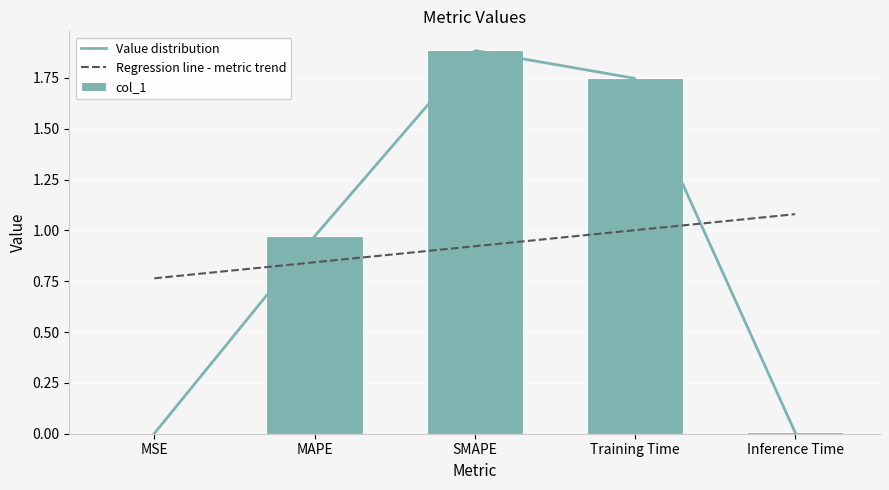

Rank the categories by value from highest to lowest.

SMAPE, Training Time, MAPE, Inference Time, MSE